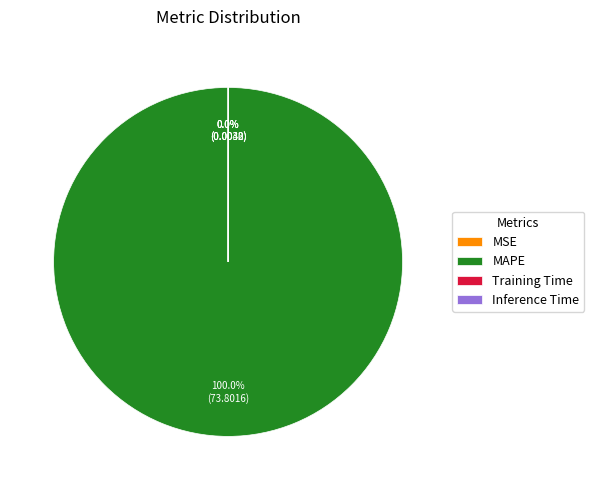

Which slice is the largest?

MAPE